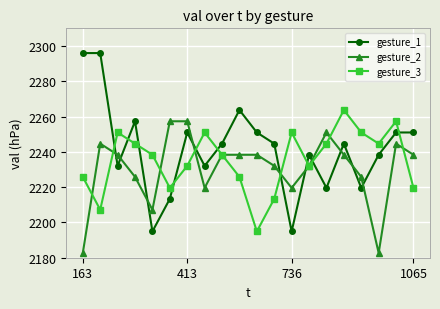

What is the lowest value of the gesture_1 series?

2194.9